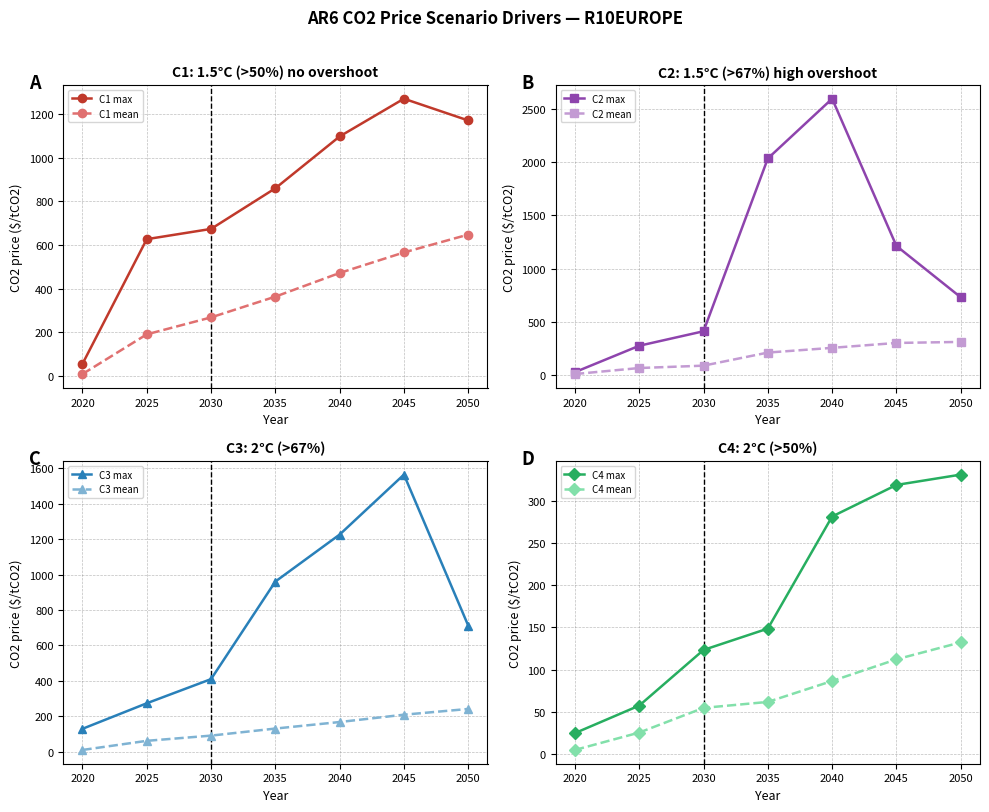

True or false: C1 mean has more than 2 points higher than both neighbors.

False